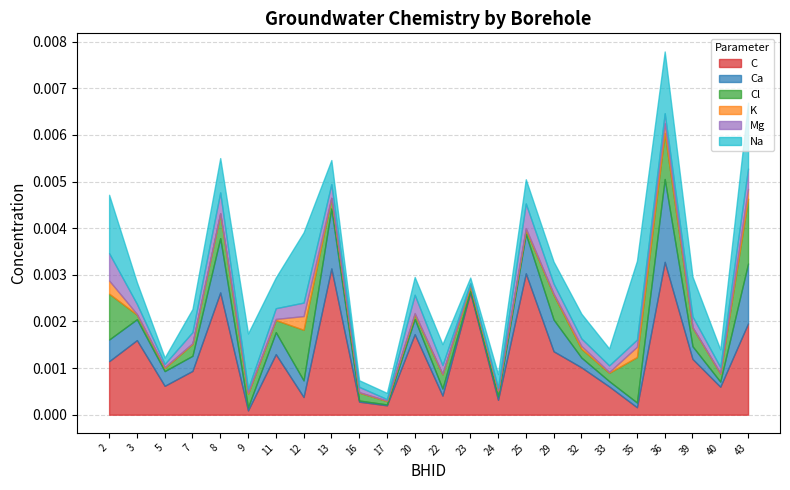

Where is the first local maximum for Ca?

8